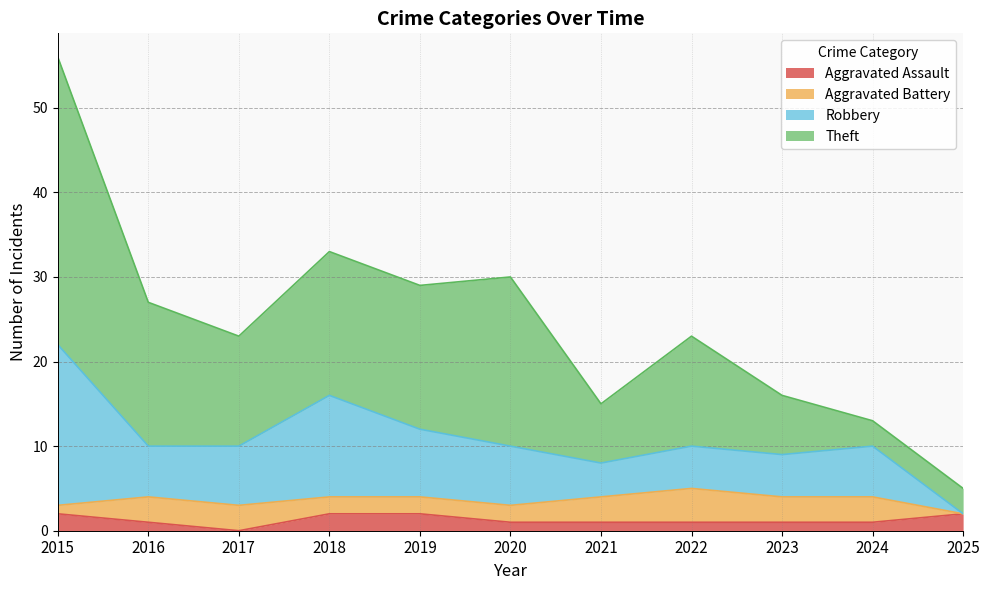

What is the value of the Robbery point at the 7th from the left?

8